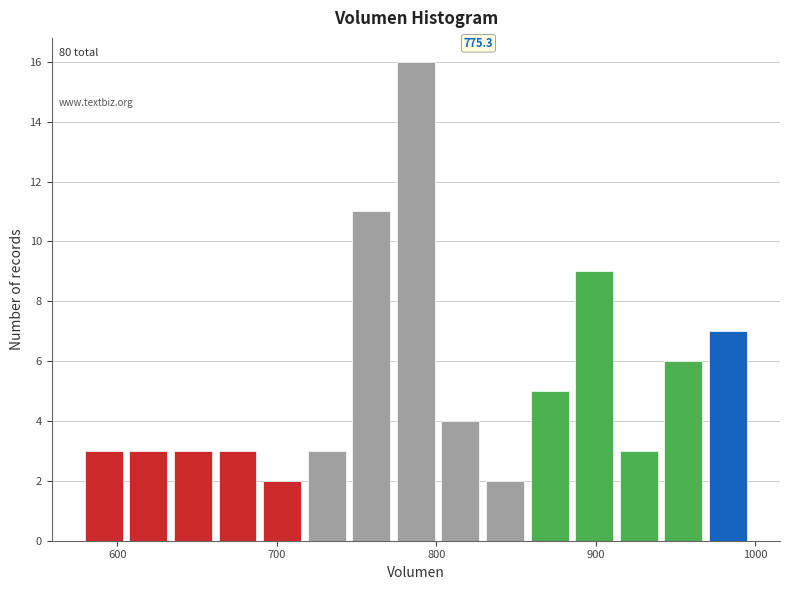

Read against the x-axis, roughly where is the centre of the tallest bar?

790